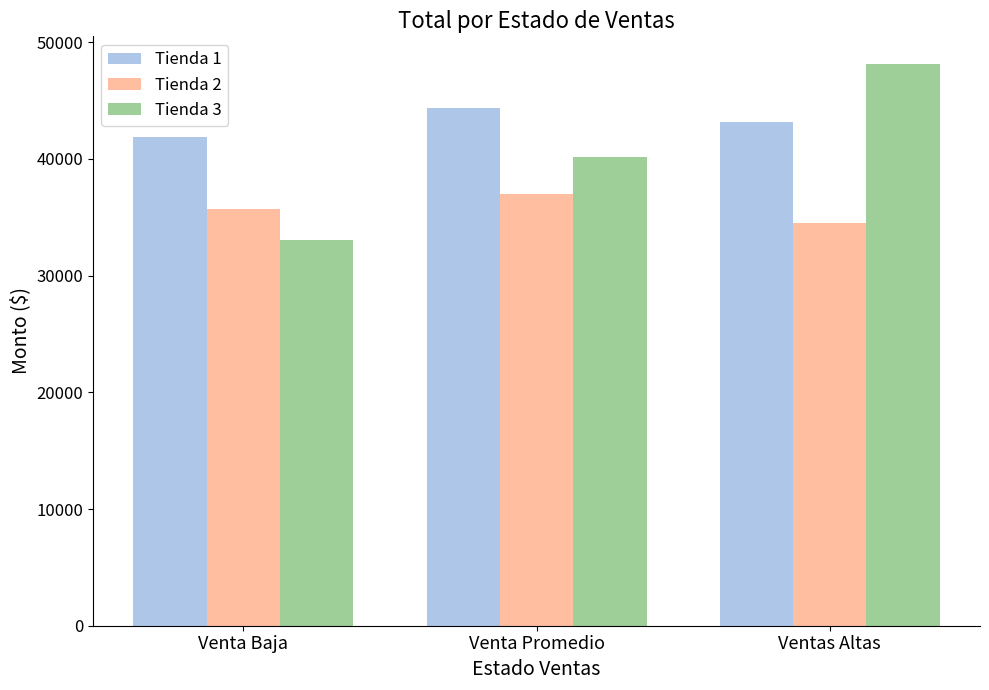

At which label is Tienda 1 closest to 43116?

Ventas Altas